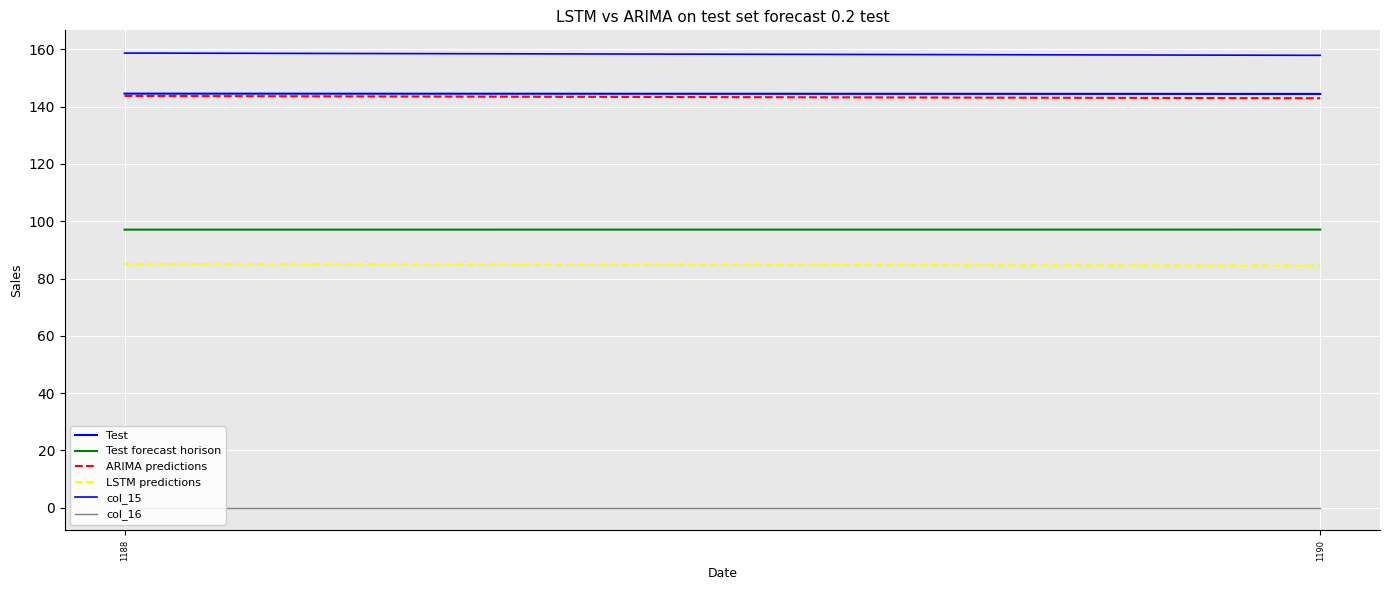

What is the sum of the ARIMA predictions values at 1190 and 1188?

286.6